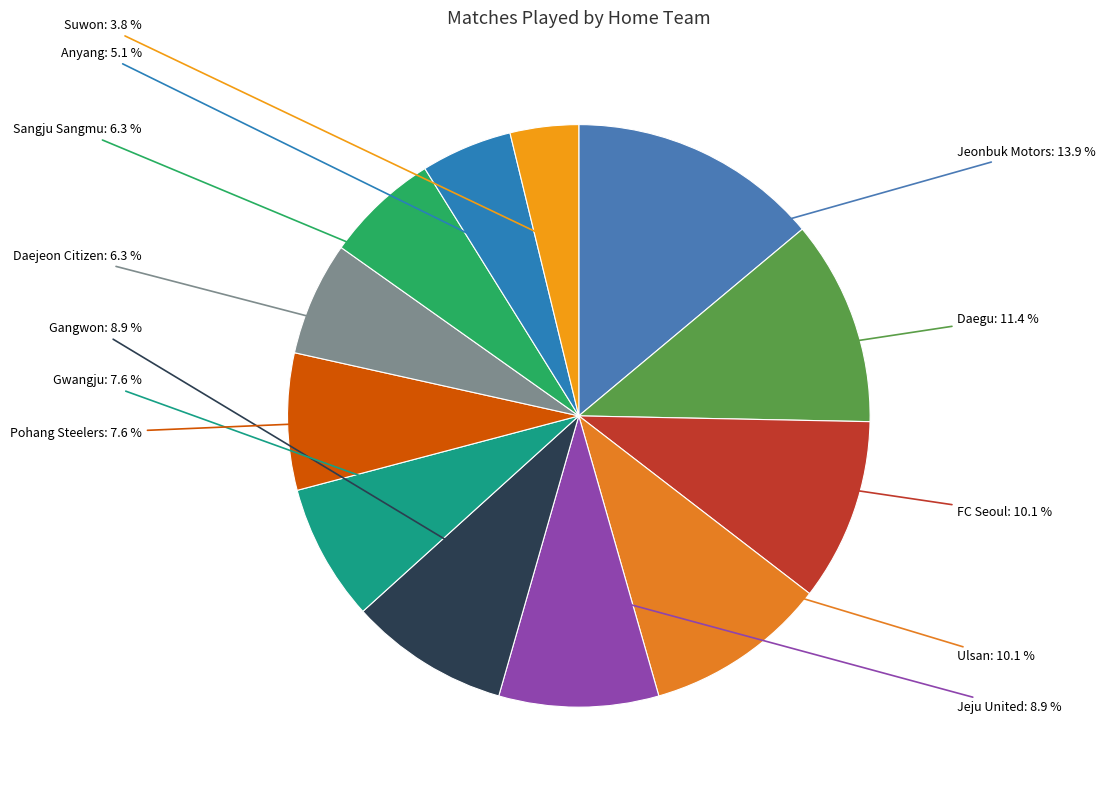

How many slices are in this pie chart?

12